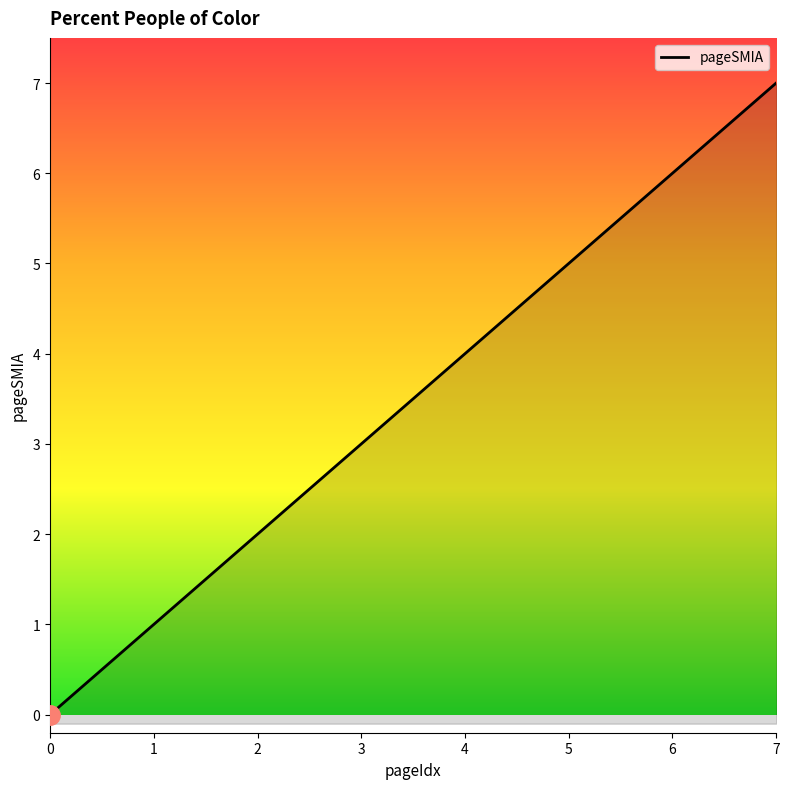

How many data points are less than 4?

4